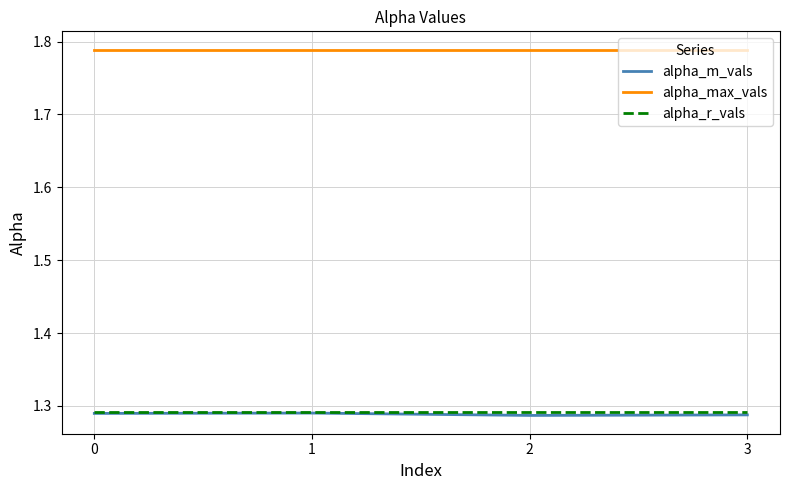

How many series are shown in this chart?

3